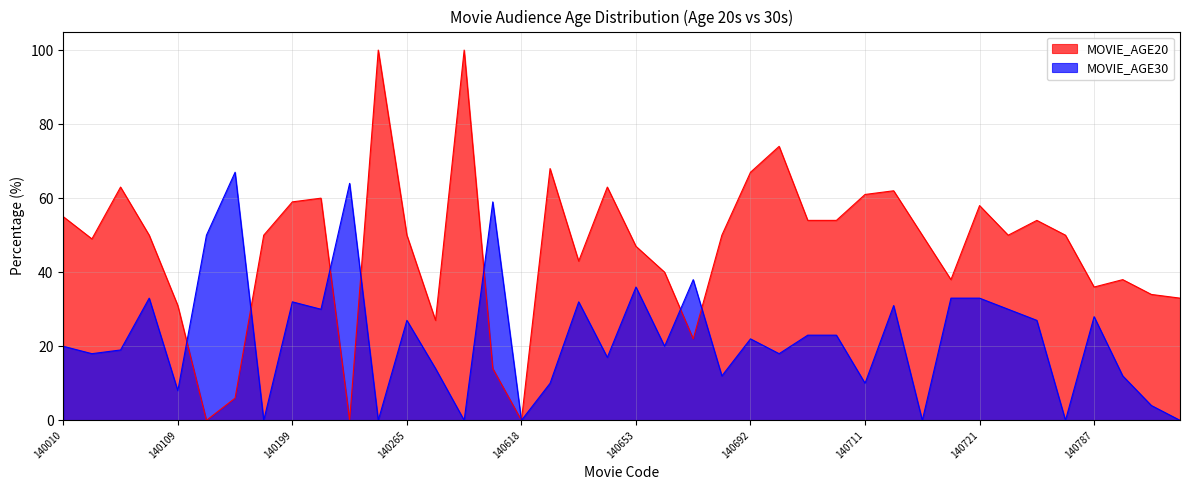

What is the average value of the MOVIE_AGE20 series?

46